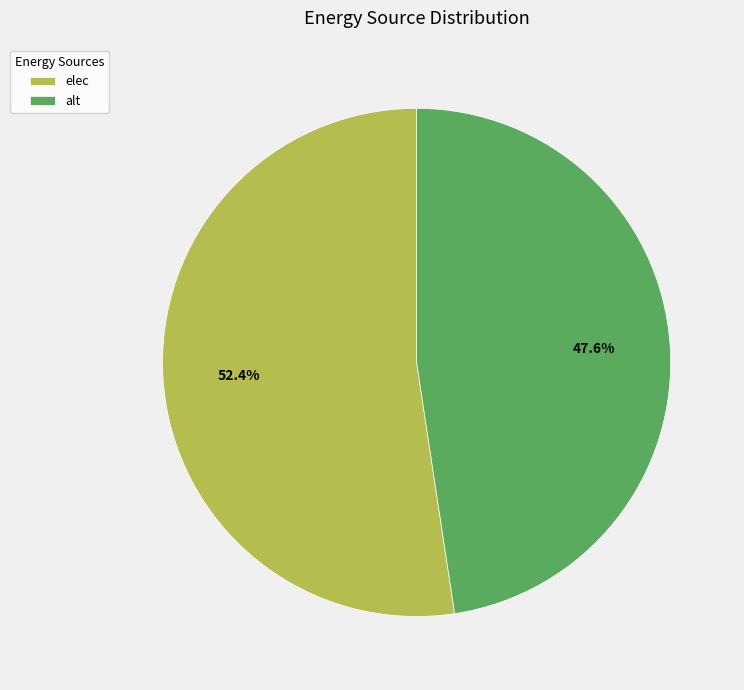

Approximately how many times larger is the value at elec compared to alt?

1.1